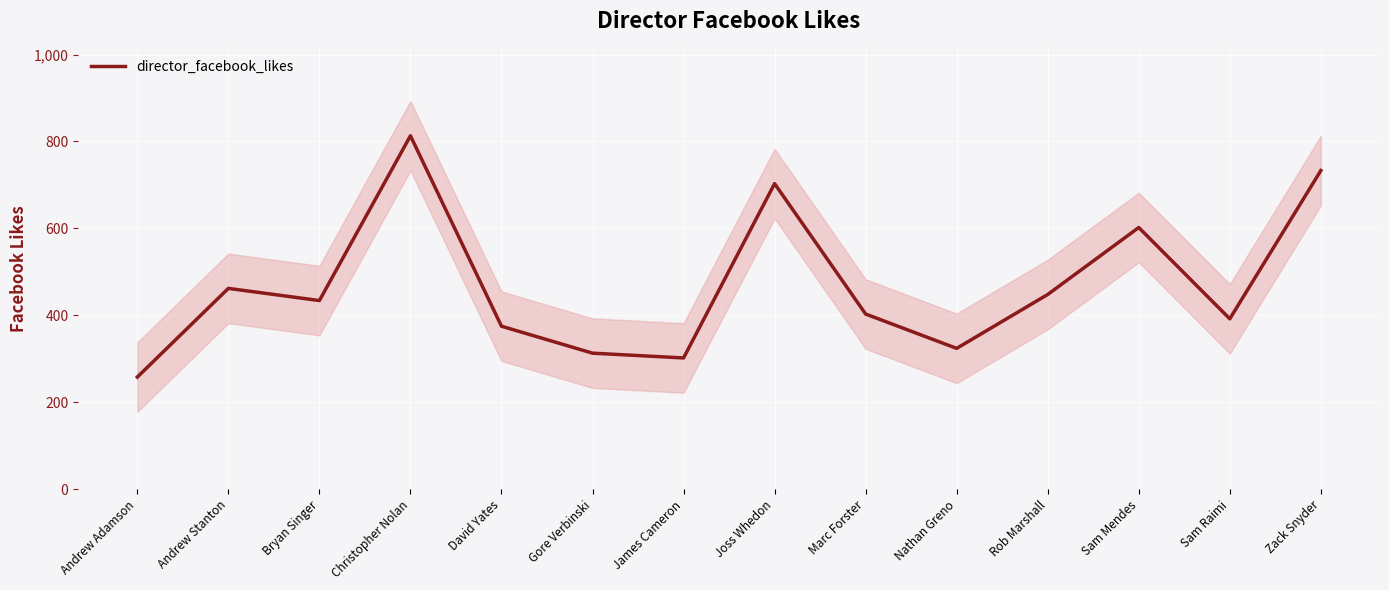

What is the average value?

469